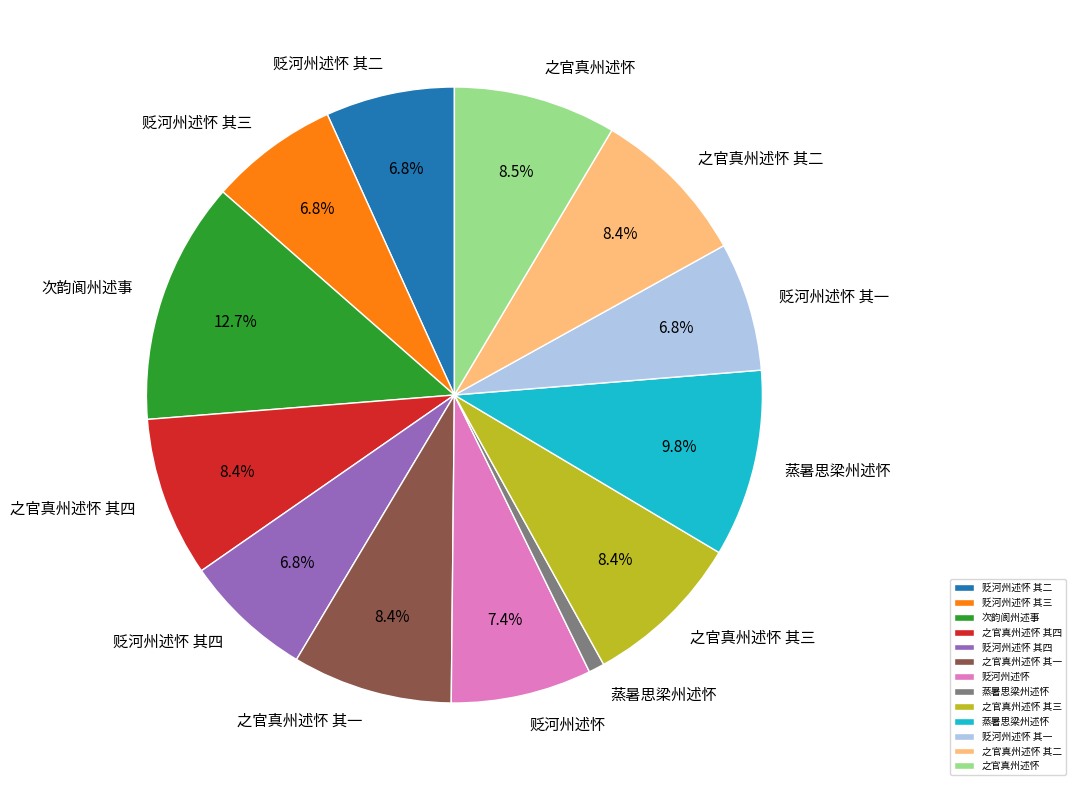

Is there a majority slice in this chart?

No